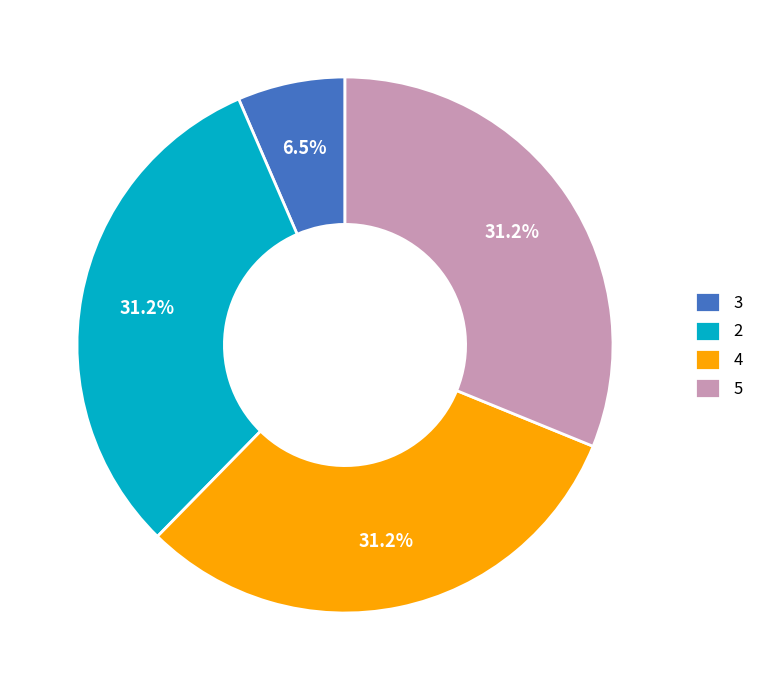

Which slice is the smallest?

3